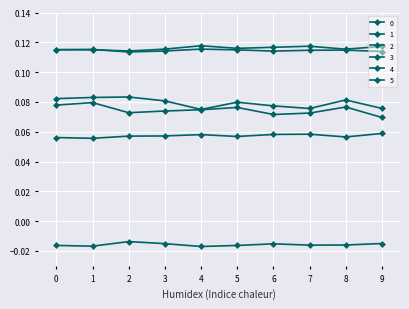

Is the value of 1 at 0 greater than the value of 3 at 0?

Yes